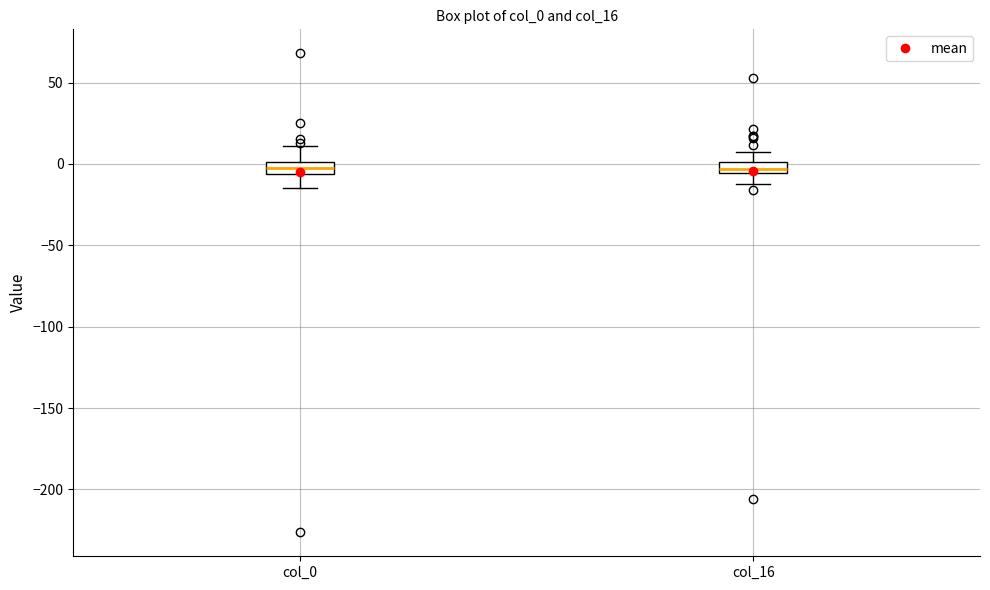

Where does the lower whisker of the box for col_16 end on the y-axis? The values are not printed on the chart, so give them approximately, as read against the axis.

-10